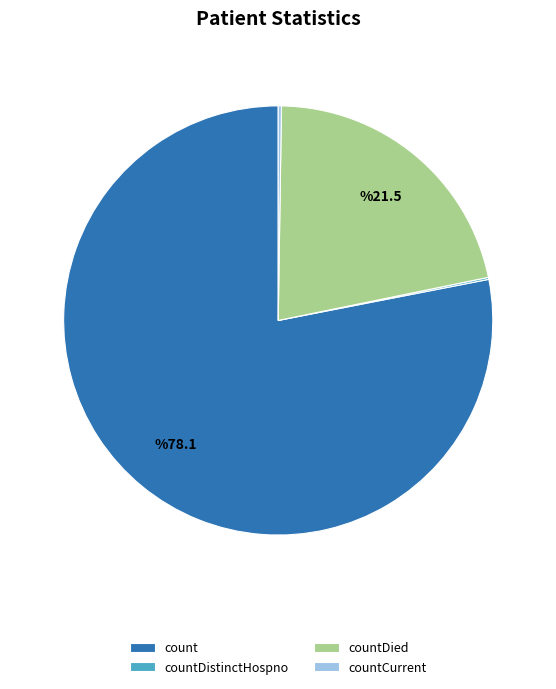

What is the largest slice in the pie chart?

count